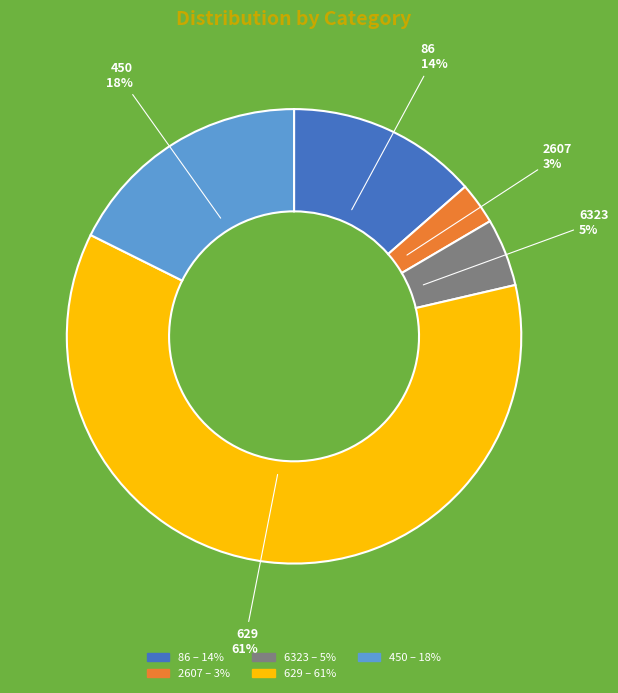

Is it true that 86 is 1% of the pie?

False